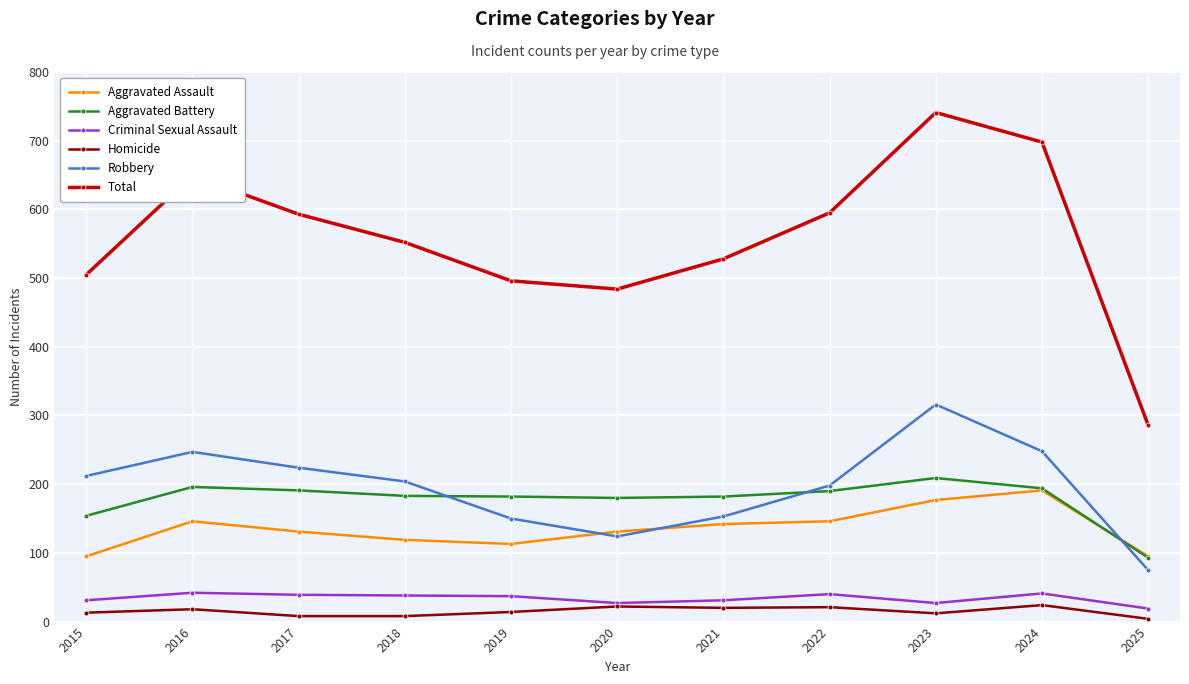

How many values in the Aggravated Battery series are below 183?

5